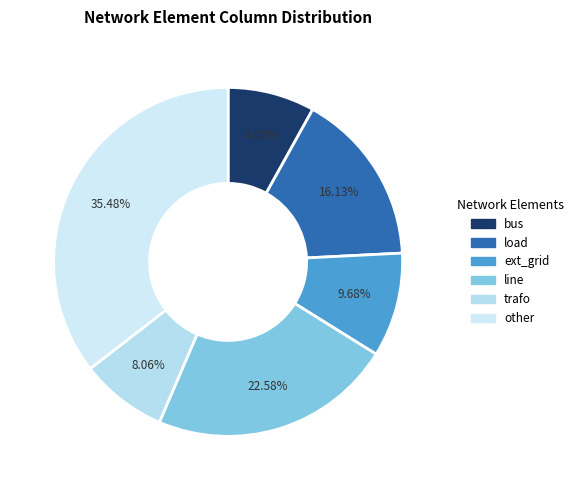

True or false: ext_grid accounts for 24% of the total.

False